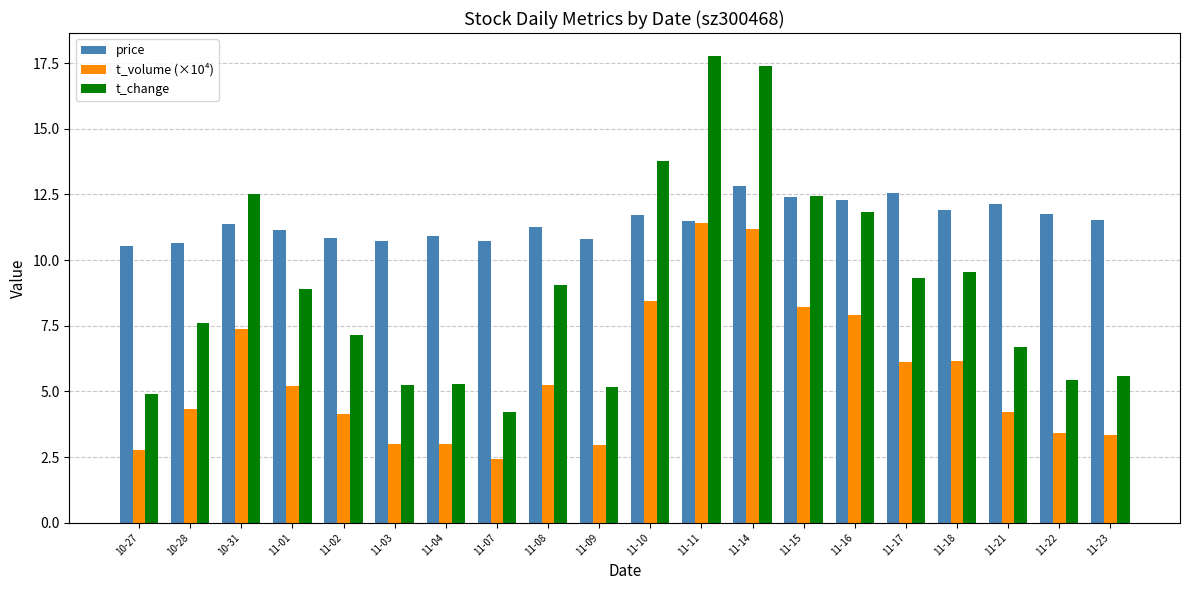

Which series changed the most between 11-09 and 11-23?

price